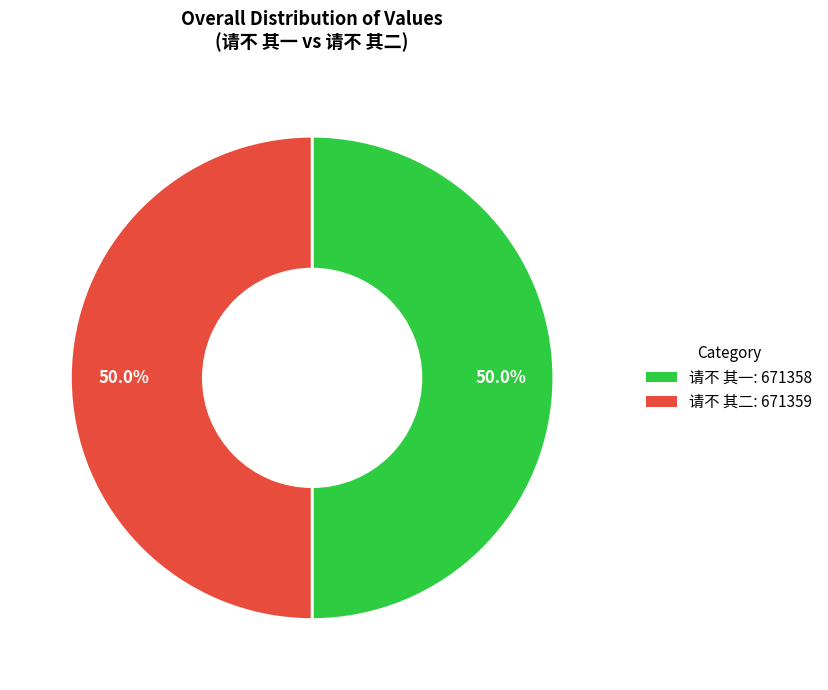

What is the total percentage of 请不 其一 and 请不 其二?

100.0%